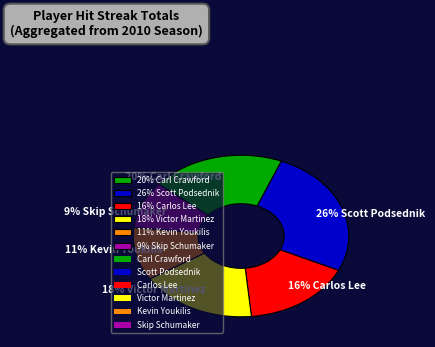

Is there a majority slice in this chart?

No